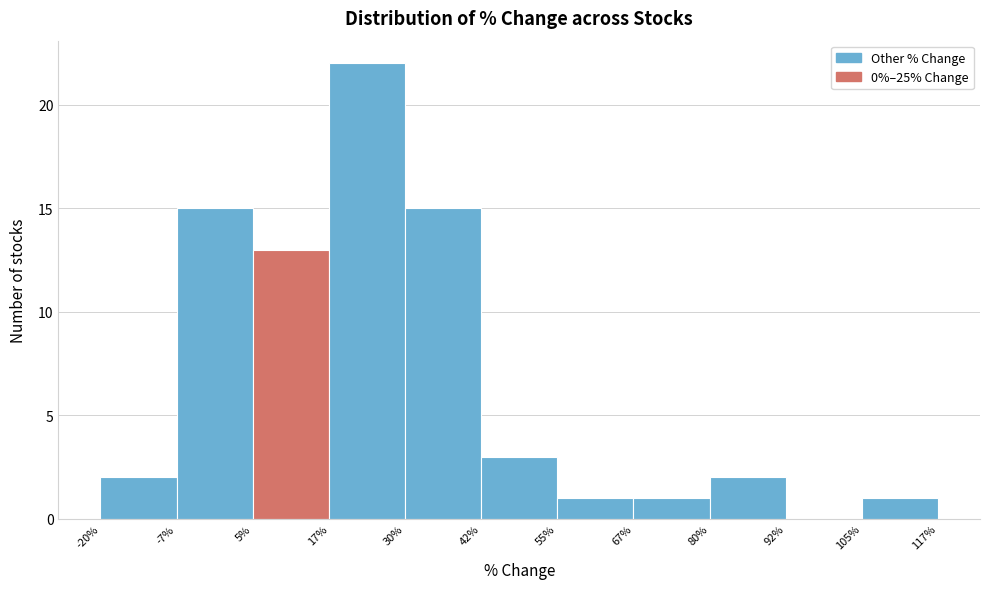

Reading left to right, transcribe this chart: for each bar, give the range it covers on the x-axis and its height. The values are not printed on the chart, so give them approximately, as read against the axis.

-20% to -7%: 2
-7% to 5%: 15
5% to 17%: 13
17% to 30%: 22
30% to 42%: 15
42% to 55%: 3
55% to 67%: 1
67% to 80%: 1
80% to 92%: 2
92% to 105%: 0
105% to 117%: 1